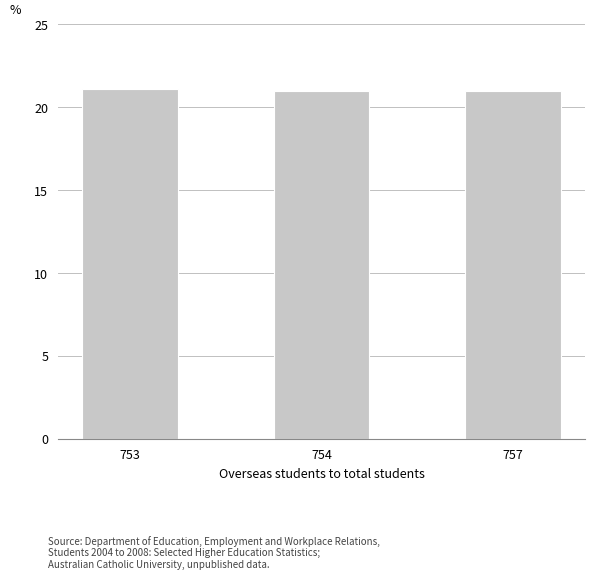

What is the greatest value displayed?

21.1